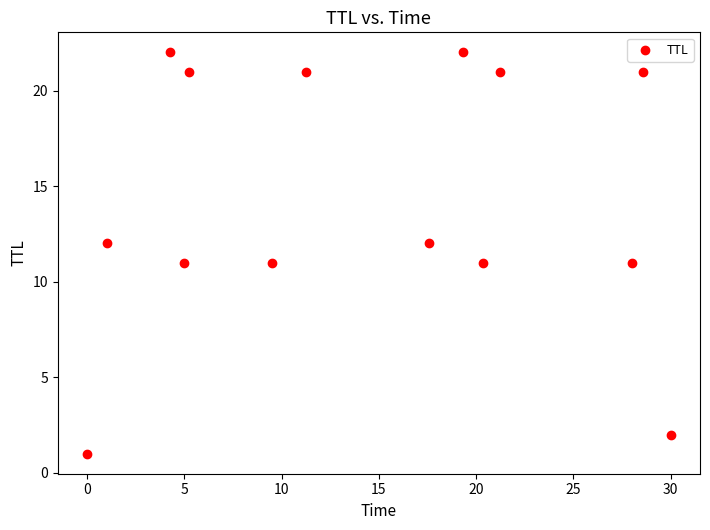

What is the range of Y values (max minus min)?

21